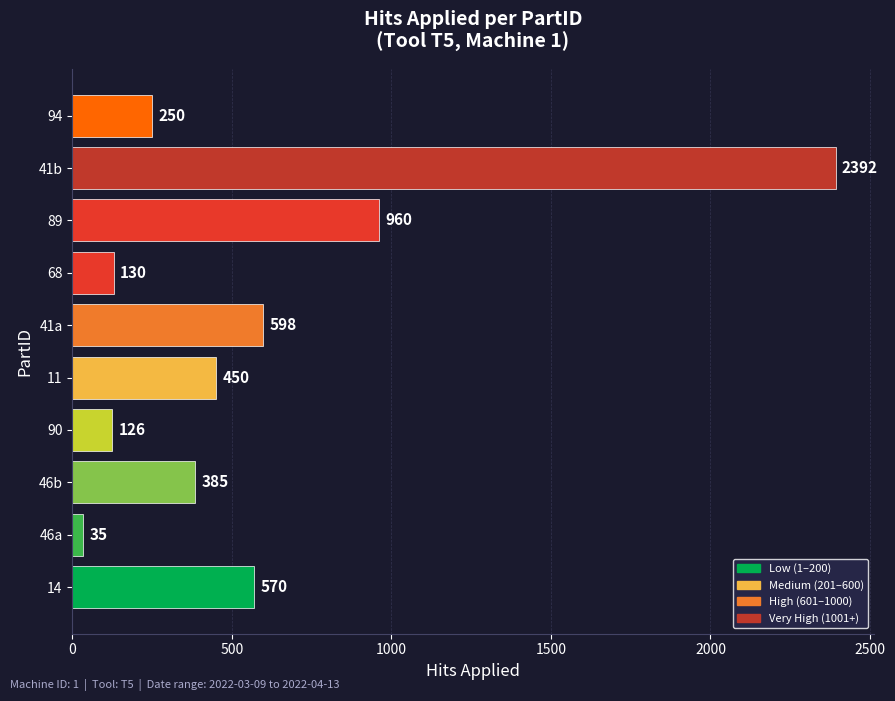

What is the minimum value shown in the chart?

35